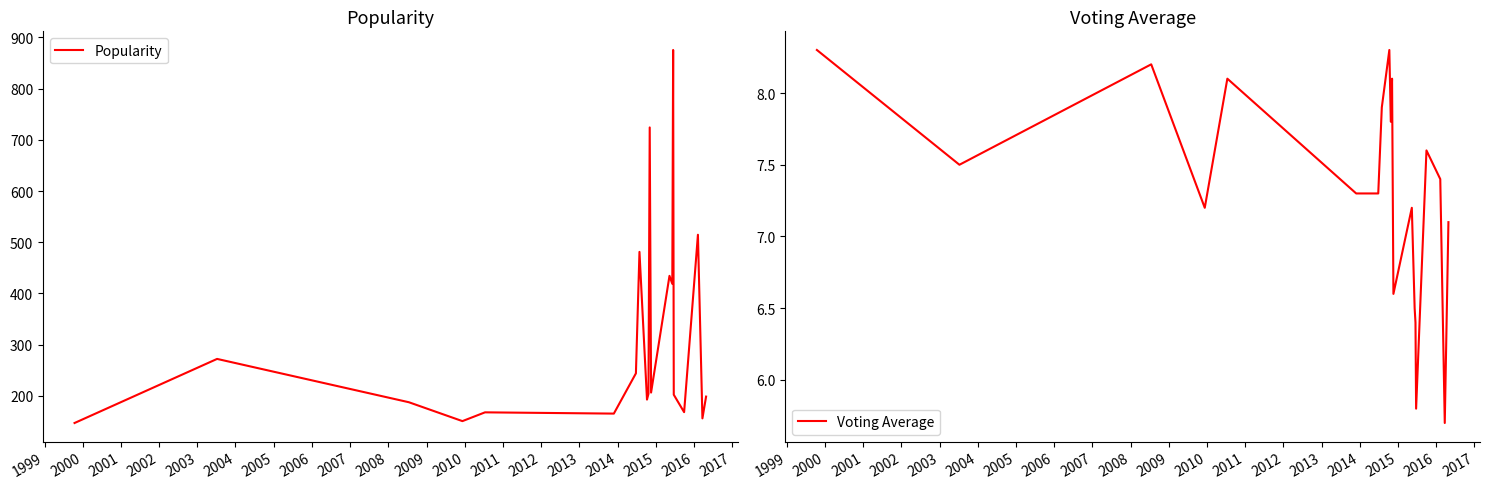

True or false: Voting Average and Popularity cross at least once.

False